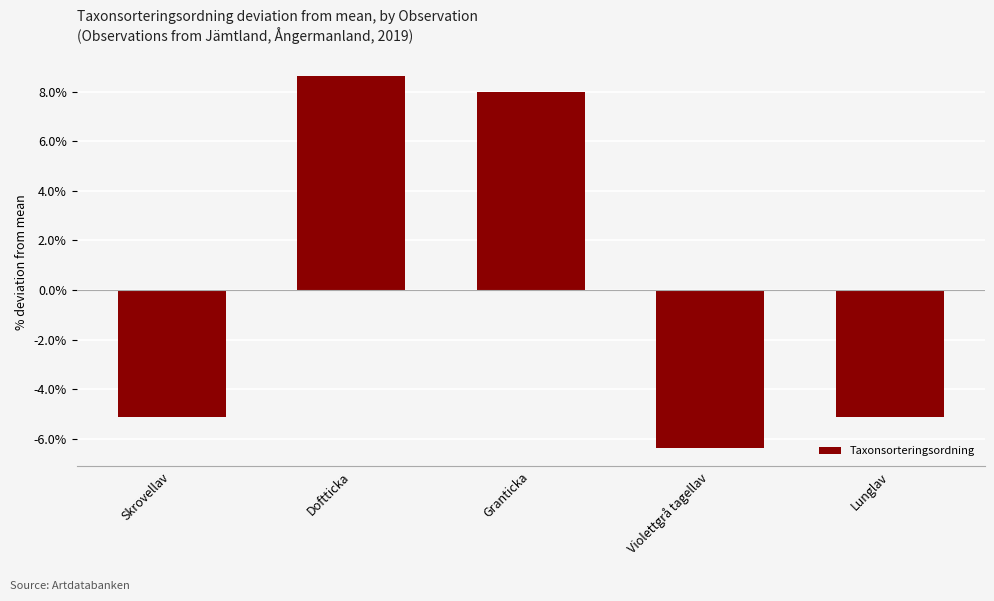

What is the value of the 1st bar from the left?

-5.1